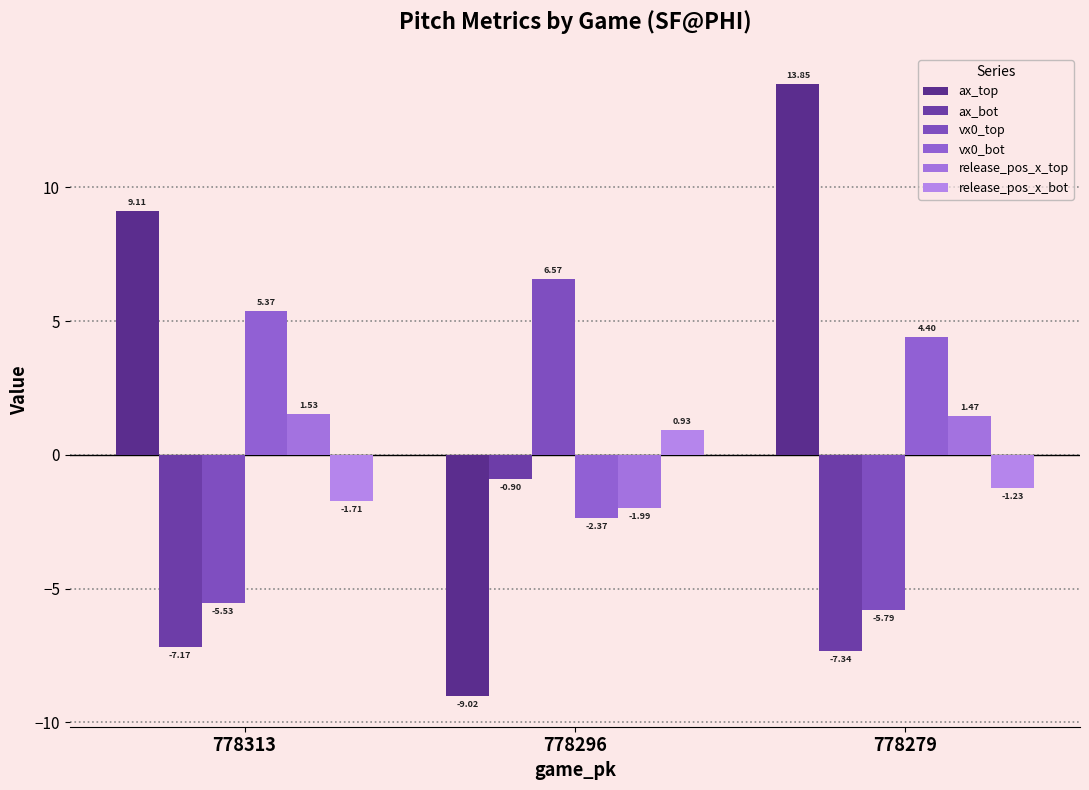

Are the bars horizontal?

No